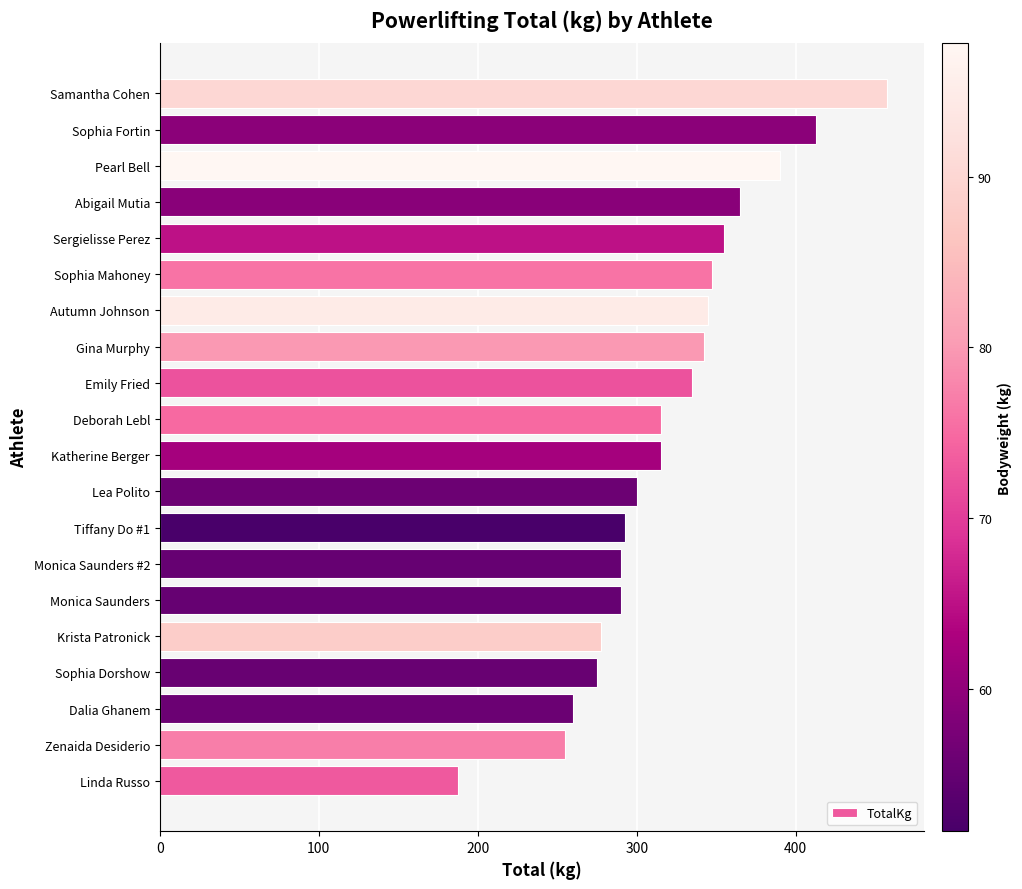

What is the minimum value shown in the chart?

187.5